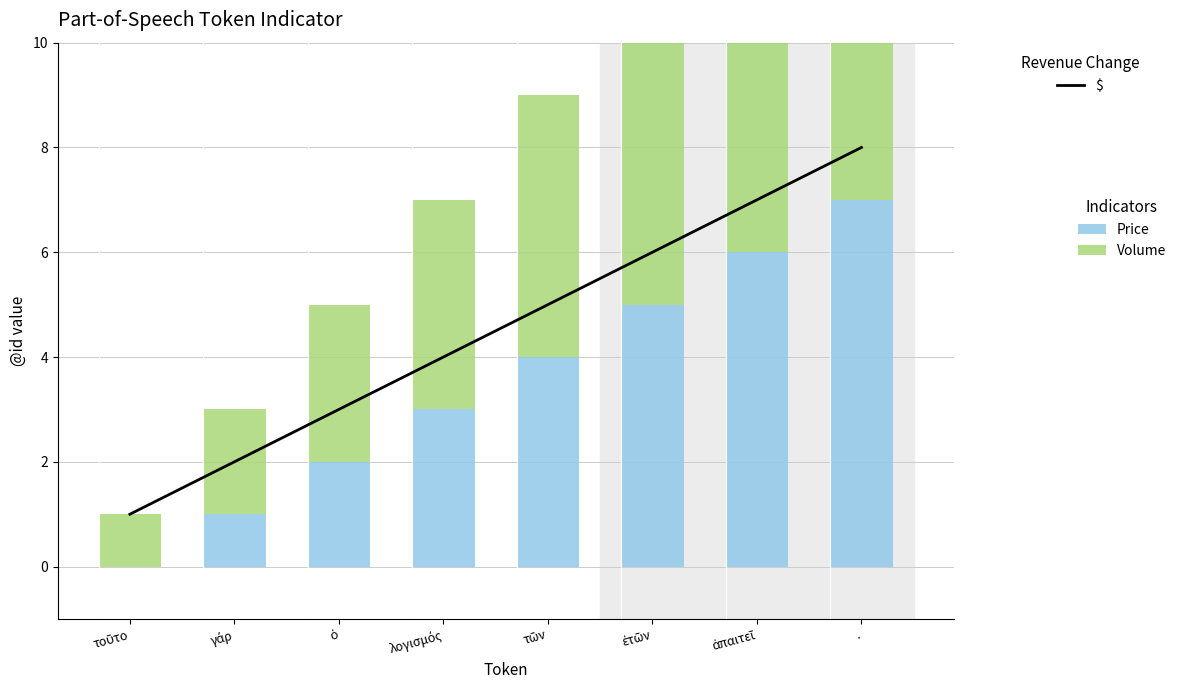

Reading left to right, transcribe all the data shown in this chart.

$: 1	2	3	4	5	6	7	8
Price: 0	1	2	3	4	5	6	7
Volume: 1	2	3	4	5	6	7	8